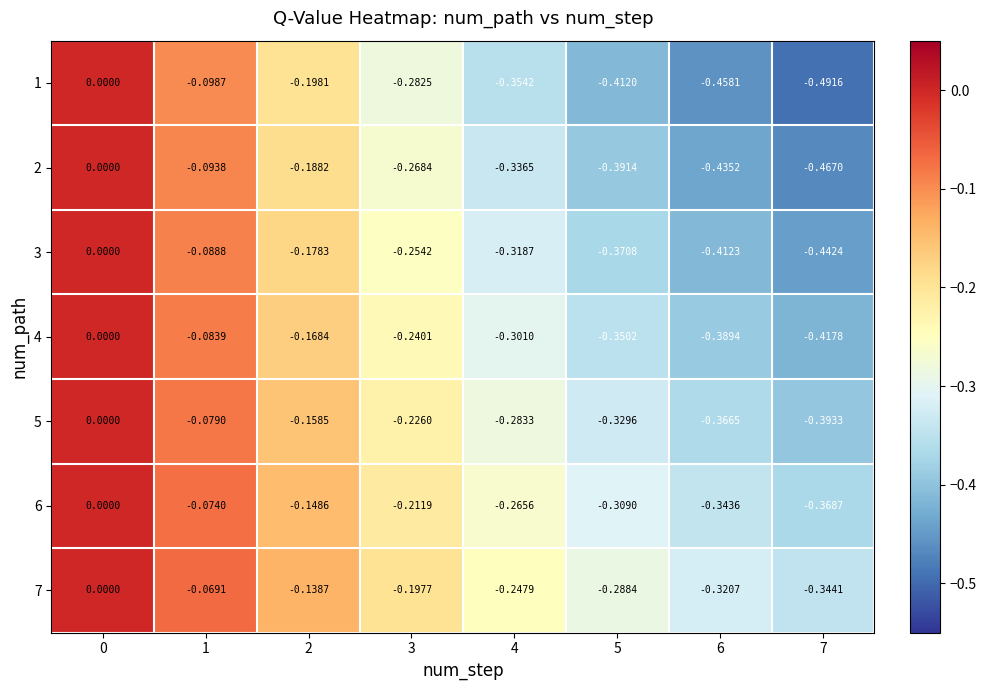

Is the value of 3 at 2 greater than the value of 6 at 4?

Yes